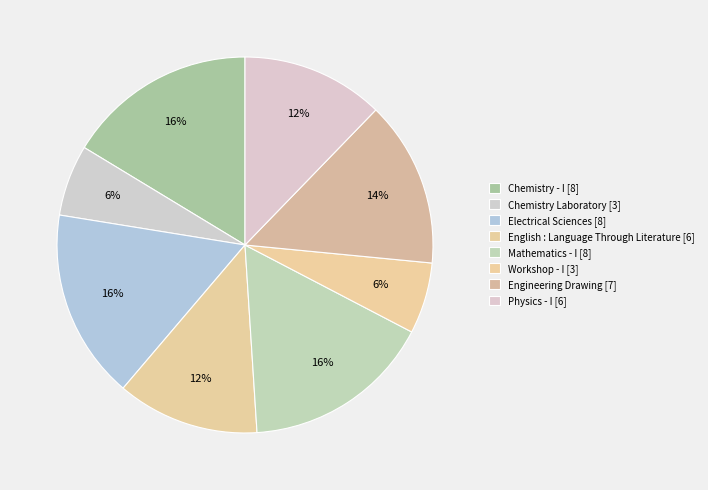

How many slices are in this pie chart?

8